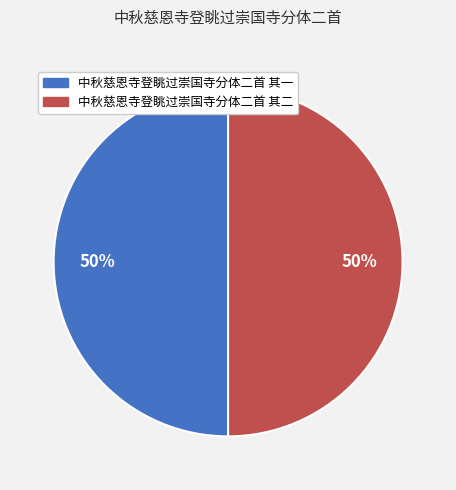

What percentage is the 中秋慈恩寺登眺过崇国寺分体二首 其二 slice, to the nearest percent?

50%